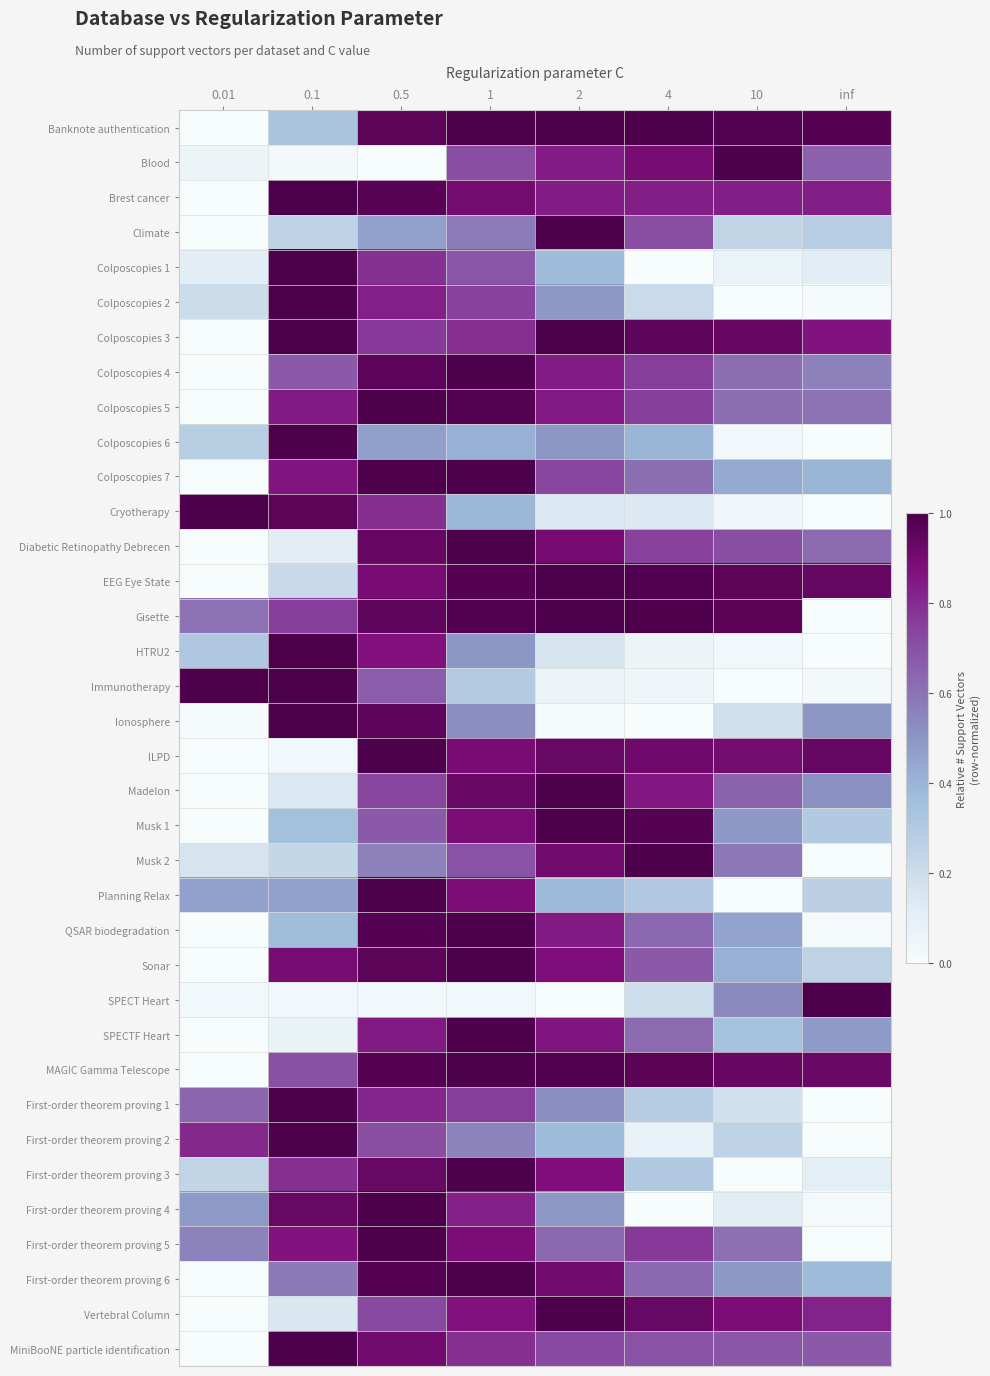

At how many categories does at least one series exceed 0?

8